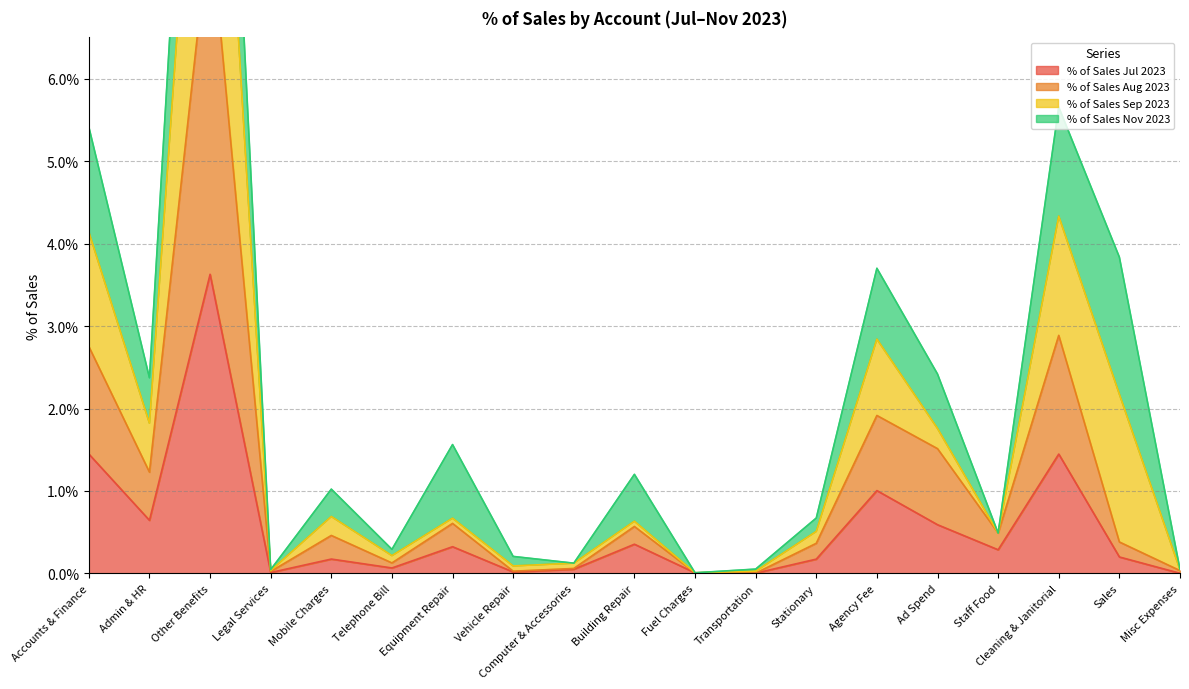

True or false: % of Sales Aug 2023 has a value of 0.0 at Admin & HR.

False